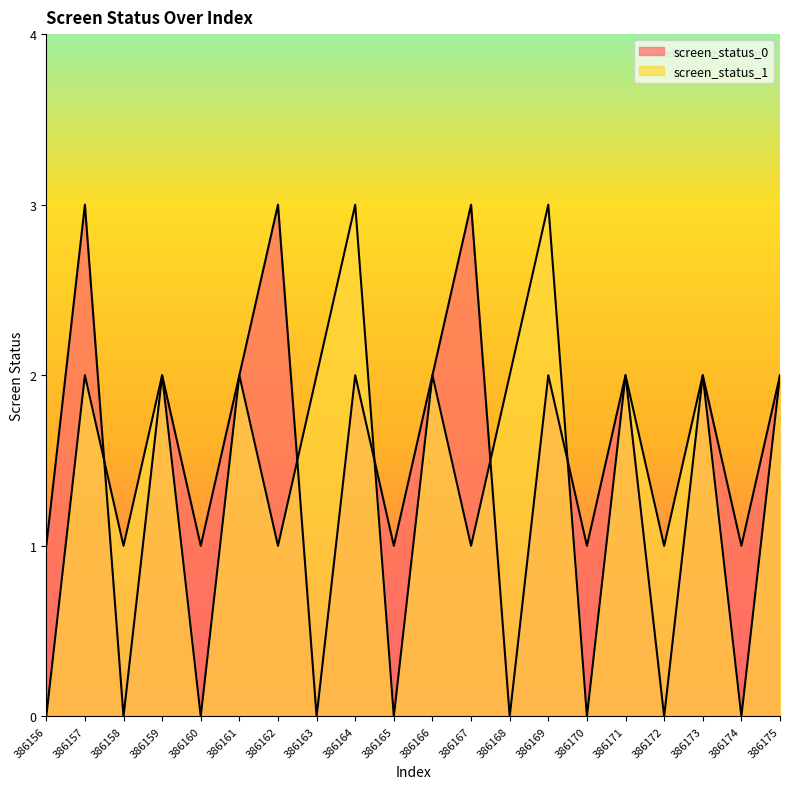

What is the sum of all screen_status_1 values?

28